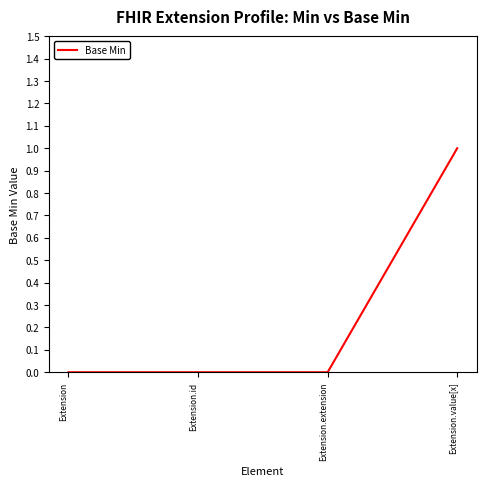

What position from the right is Extension.extension?

2